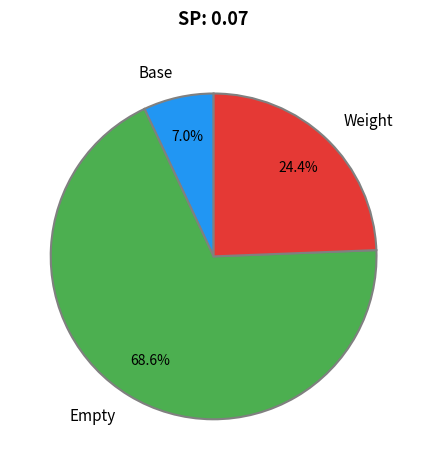

What portion of the pie excludes Base?

93.0%